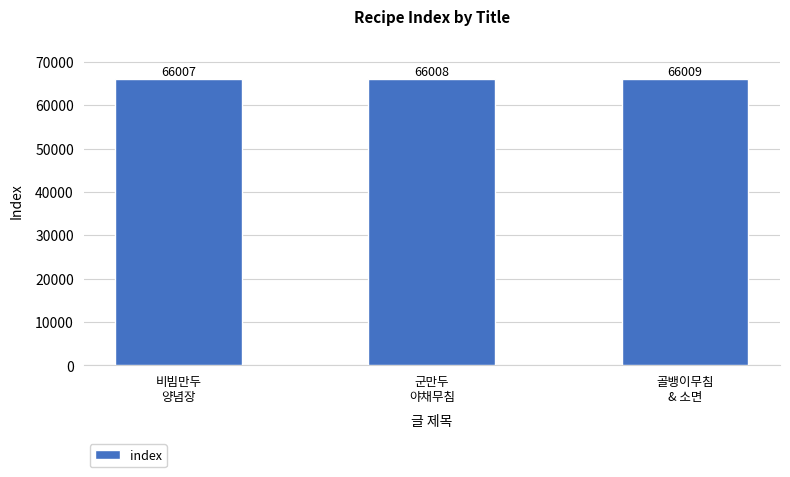

The value at 골뱅이무침
& 소면 is 42348. True or false?

False